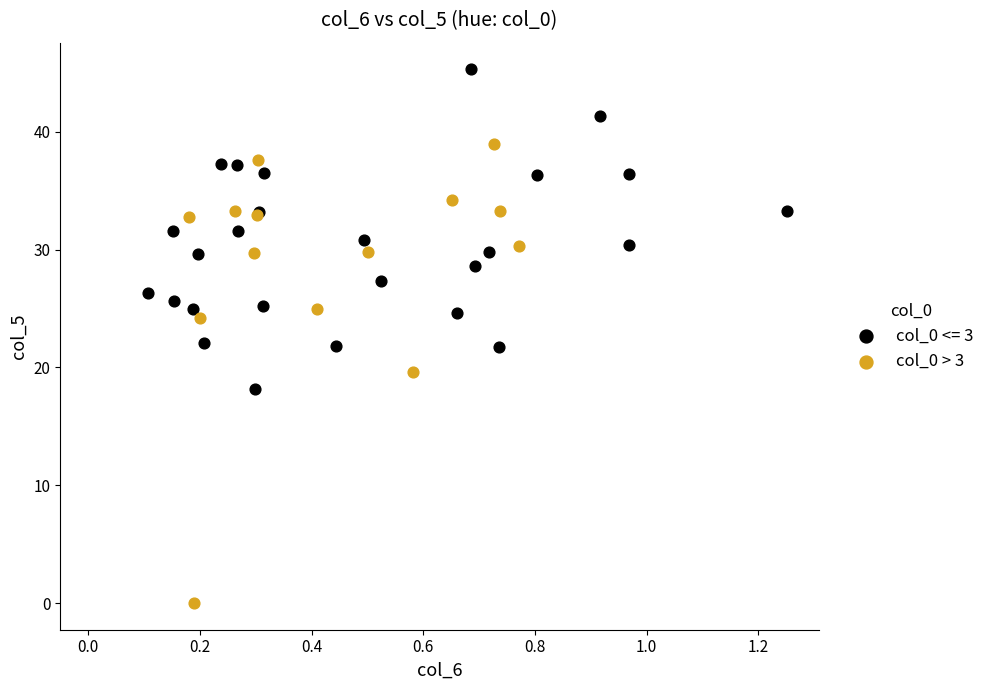

Which series contains the lowest Y value?

col_0 > 3